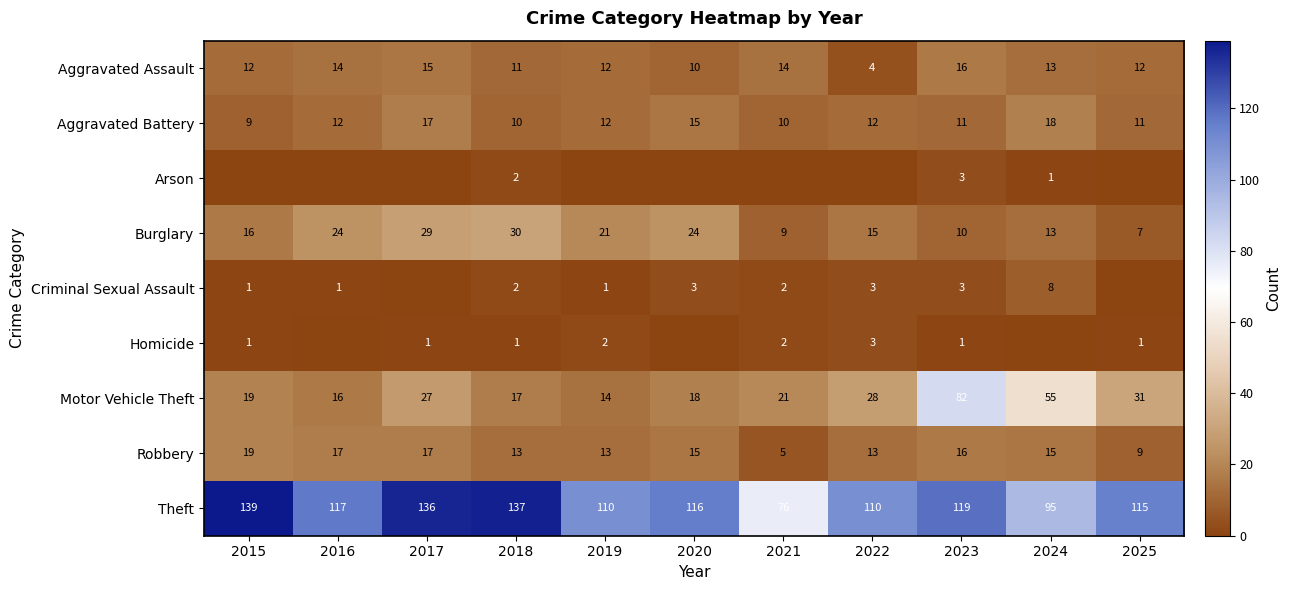

At which label does Aggravated Assault reach its peak?

2023